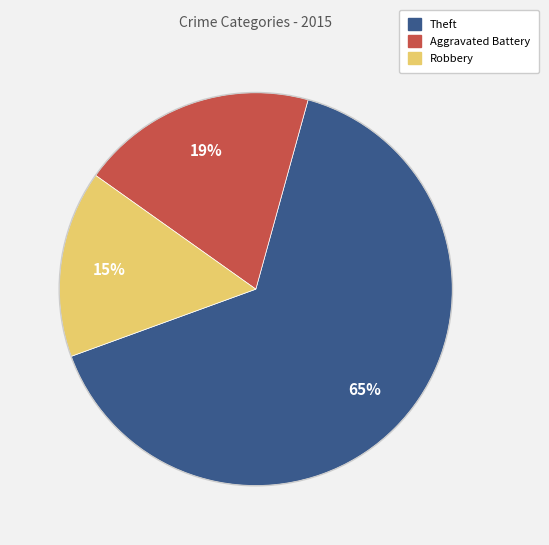

Is there any slice that represents more than half of the pie?

Yes